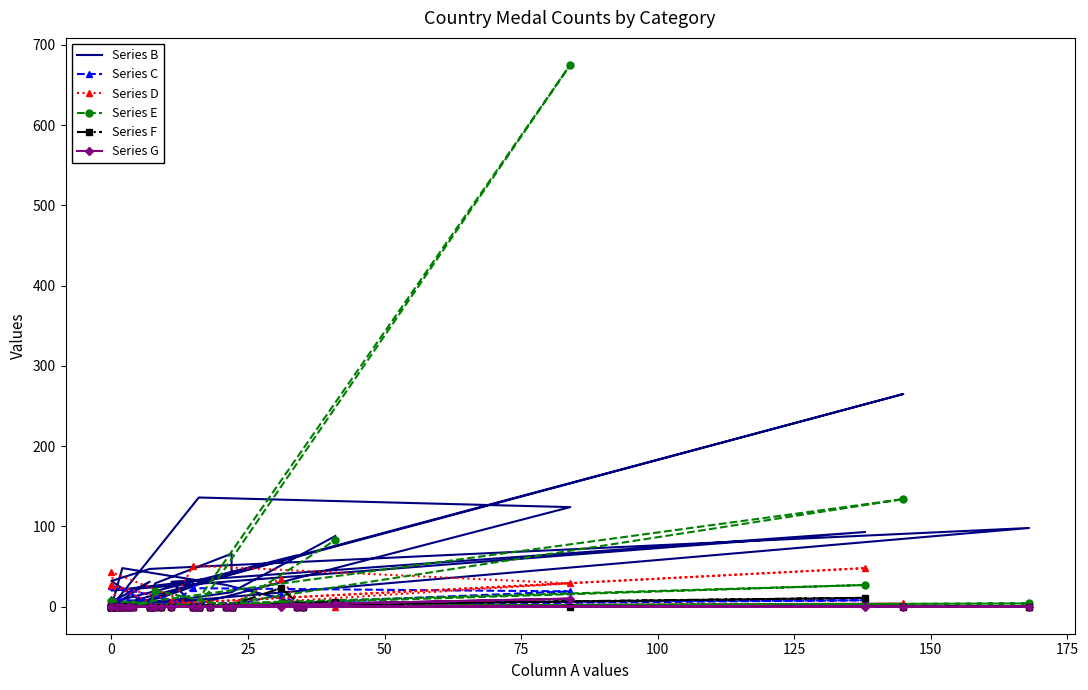

List the series in order of their peak value, lowest first.

Series G, Series F, Series C, Series D, Series B, Series E